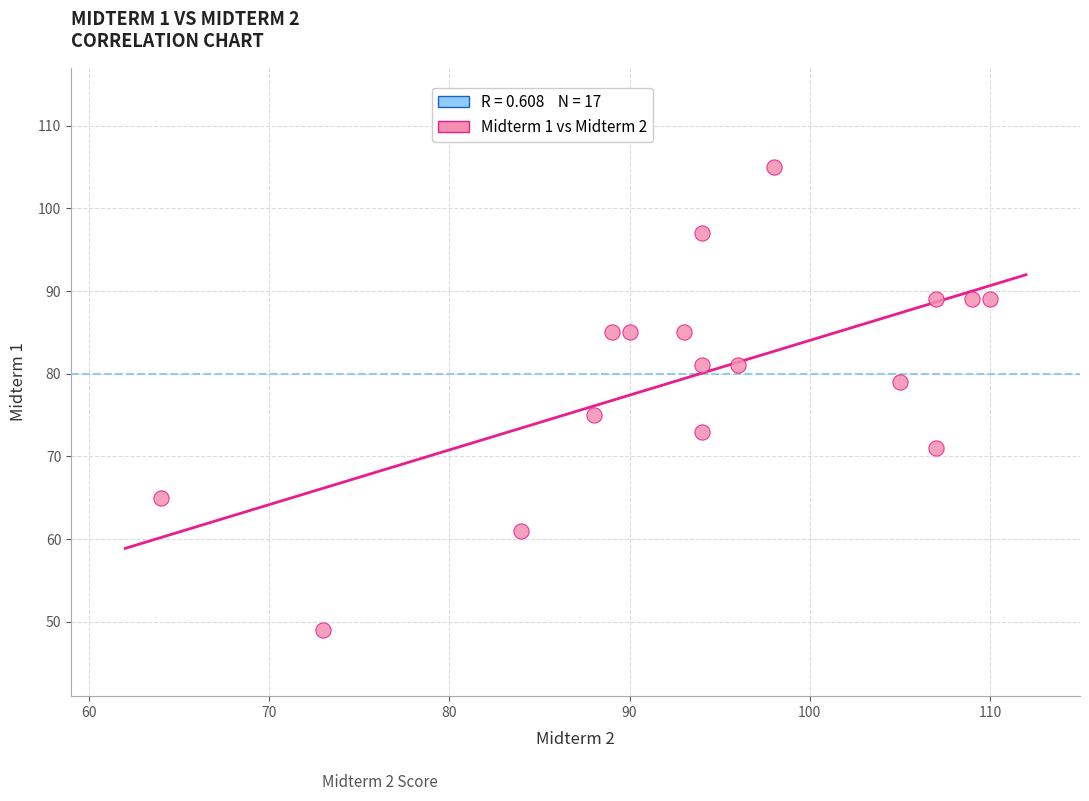

What is the range of X values (max minus min)?

46